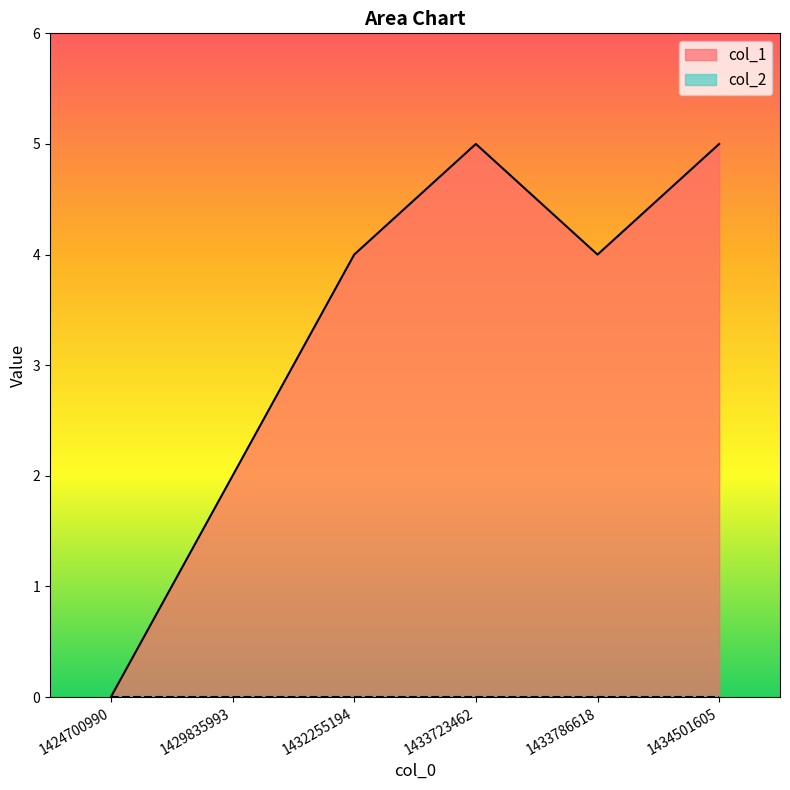

What is the maximum value shown in the chart?

5